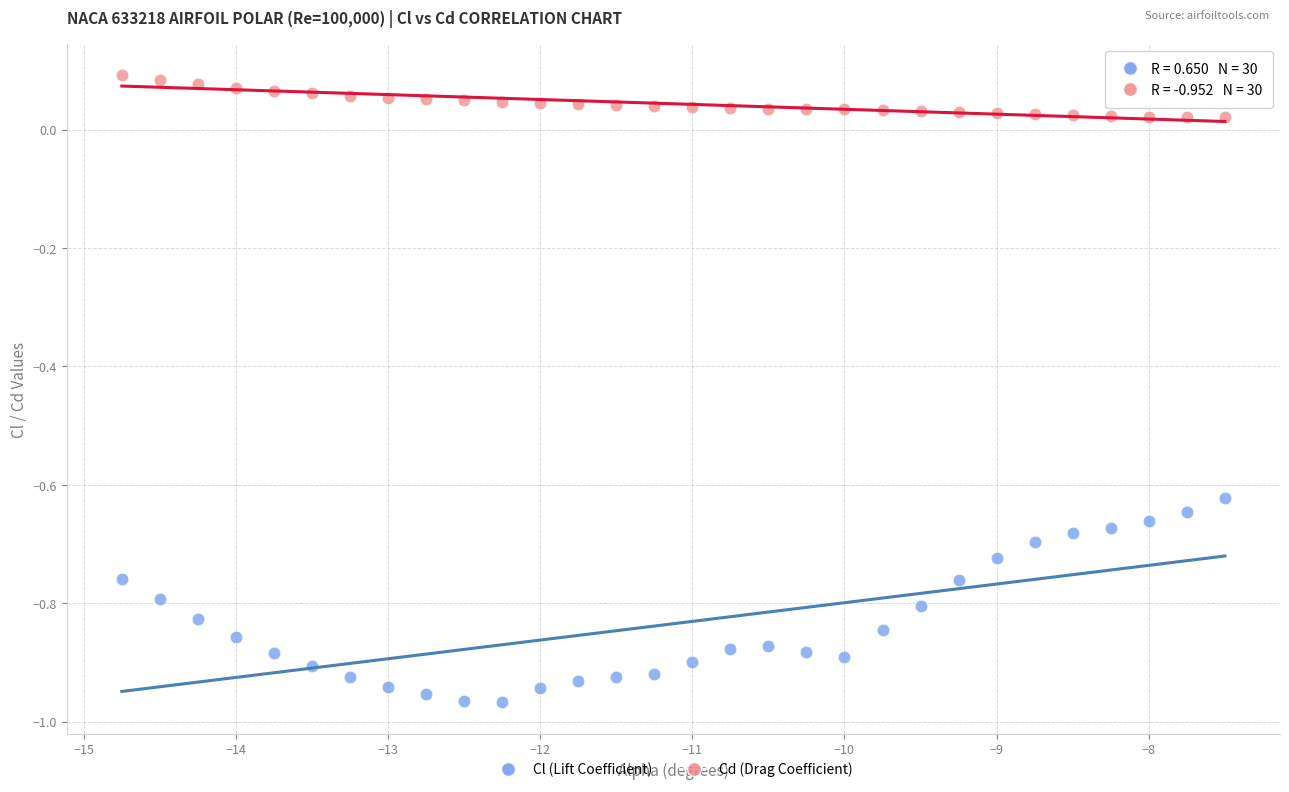

Which series has the widest spread of Y values?

Cl (Lift Coefficient)